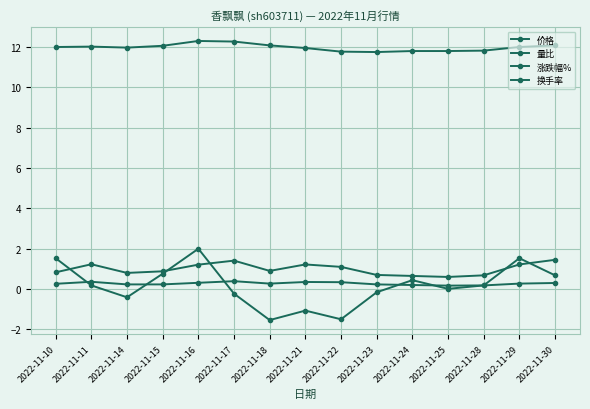

Which series has the widest spread of values?

涨跌幅%